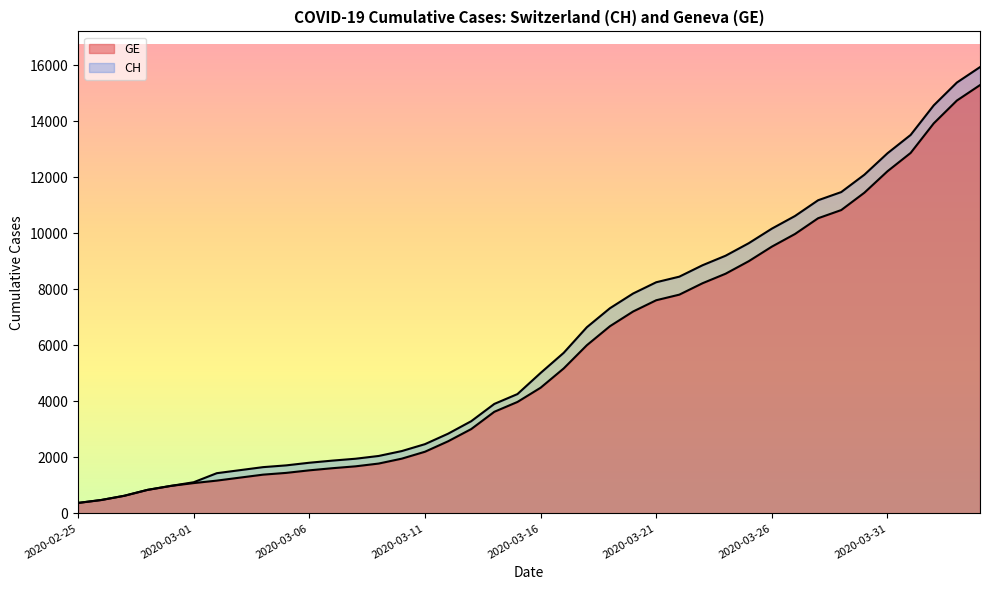

How many categories are shown in the chart?

40